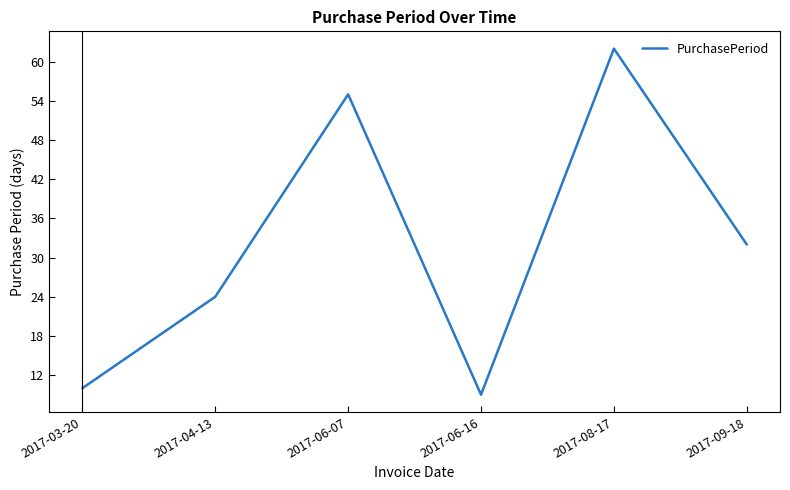

List the labels in order of value, smallest first.

2017-06-16, 2017-03-20, 2017-04-13, 2017-09-18, 2017-06-07, 2017-08-17